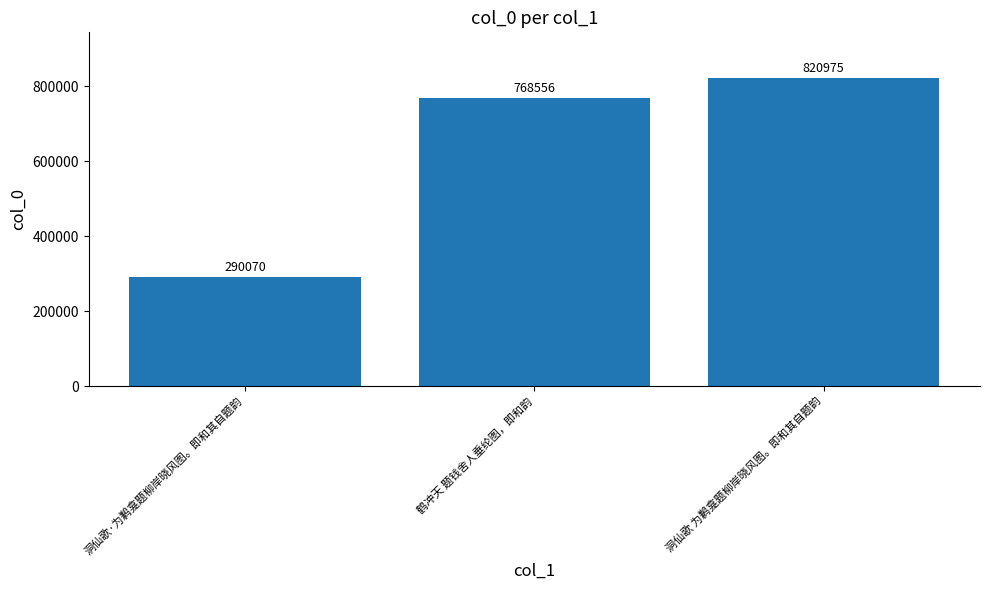

What is the change in value from 洞仙歌·为鹣龛题柳岸晓风图。即和其自题韵 to 洞仙歌 为鹣龛题柳岸晓风图。即和其自题韵?

+530905